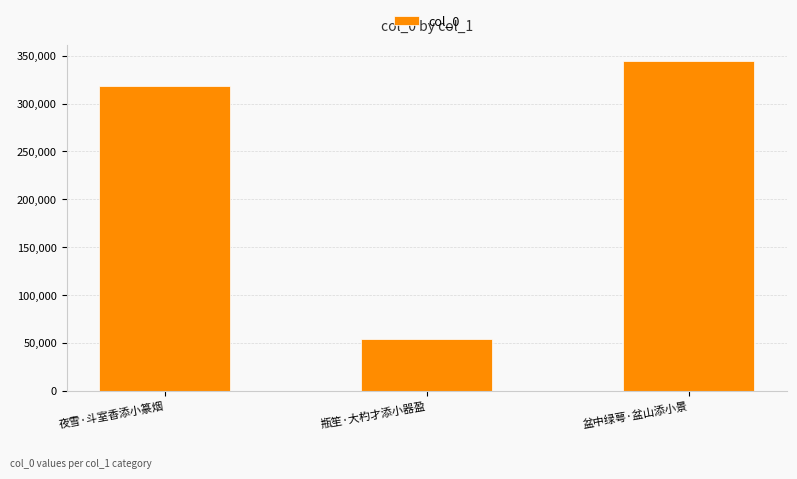

Reading right to left, list all the values displayed in this chart.

盆中绿萼·盆山添小景=344077	瓶笙·大杓才添小器盈=54440	夜雪·斗室香添小篆烟=318092